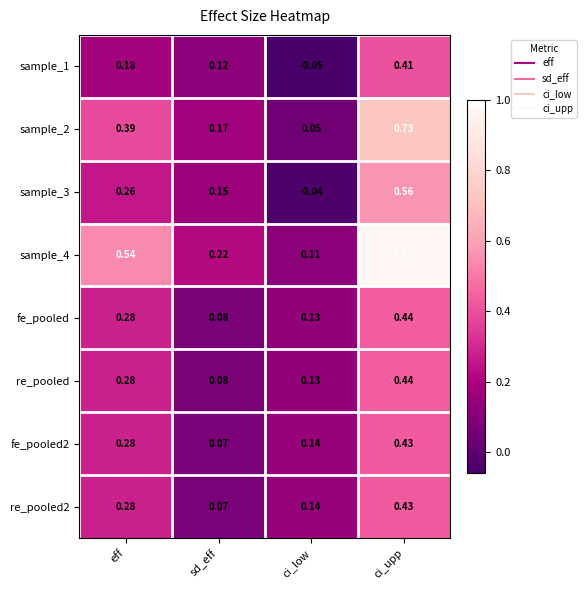

Which label corresponds to the smallest value in the chart?

ci_low